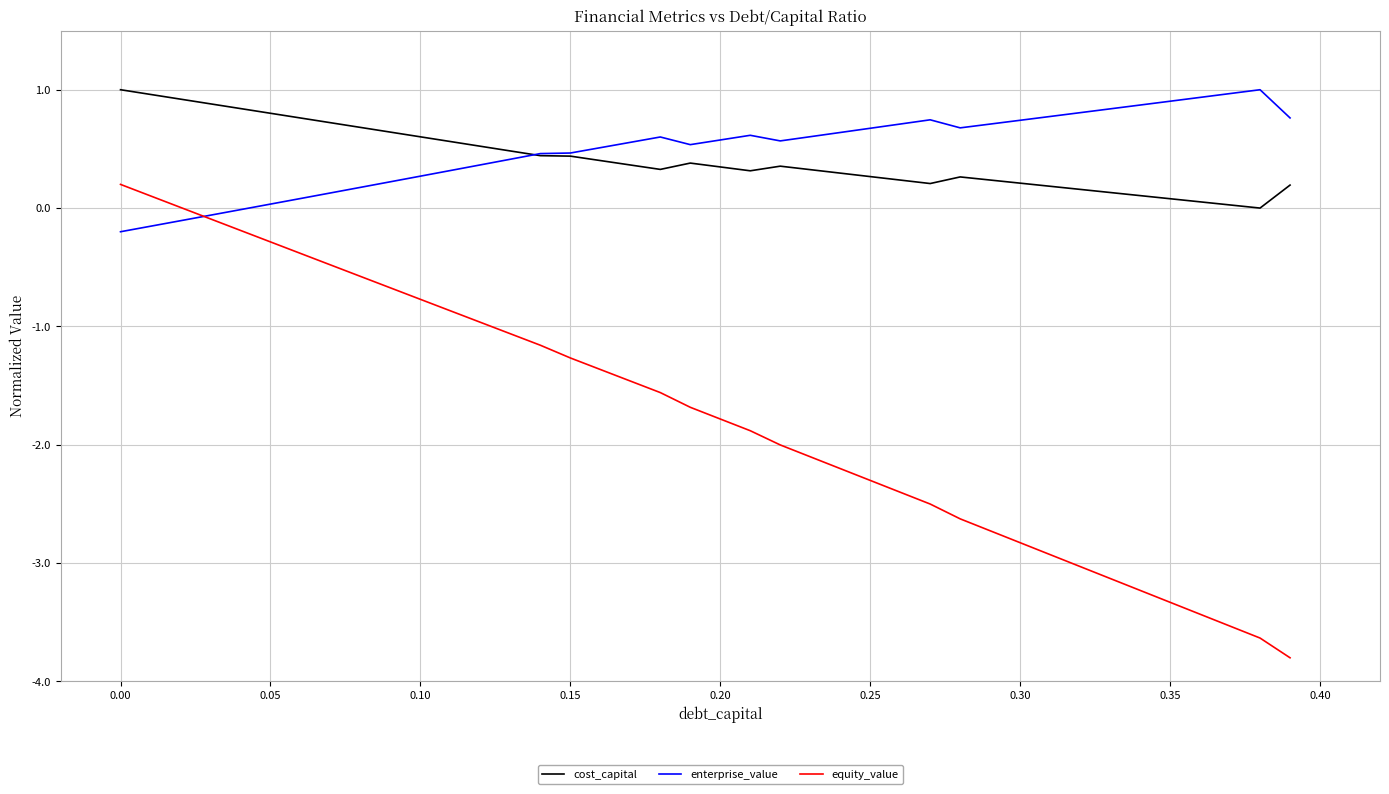

True or false: cost_capital and equity_value cross at least once.

False